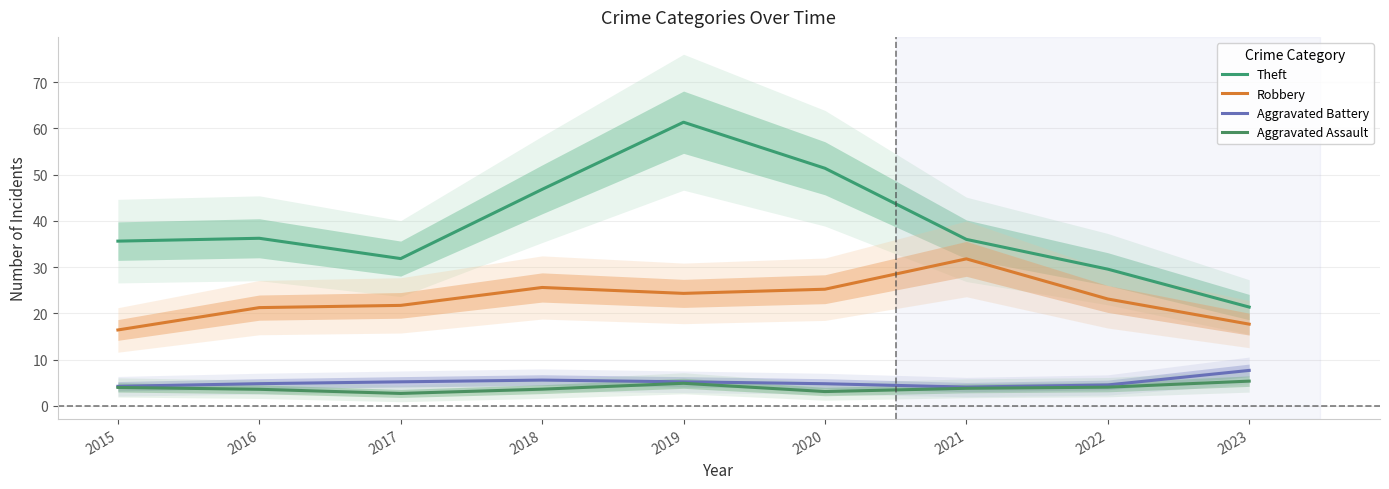

True or false: Robbery and Theft cross at least once.

False